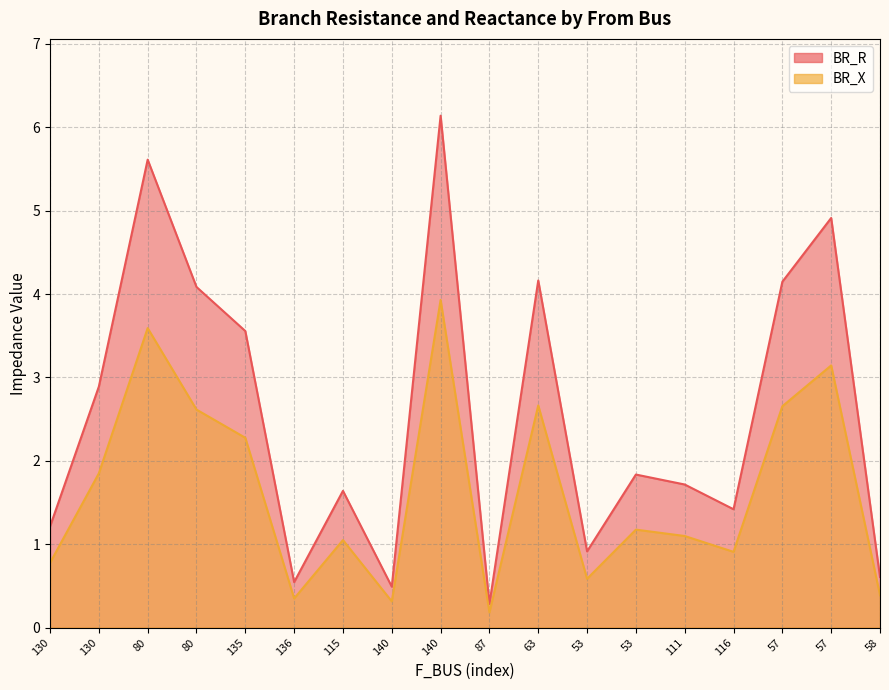

Does the chart have visible grid lines?

Yes